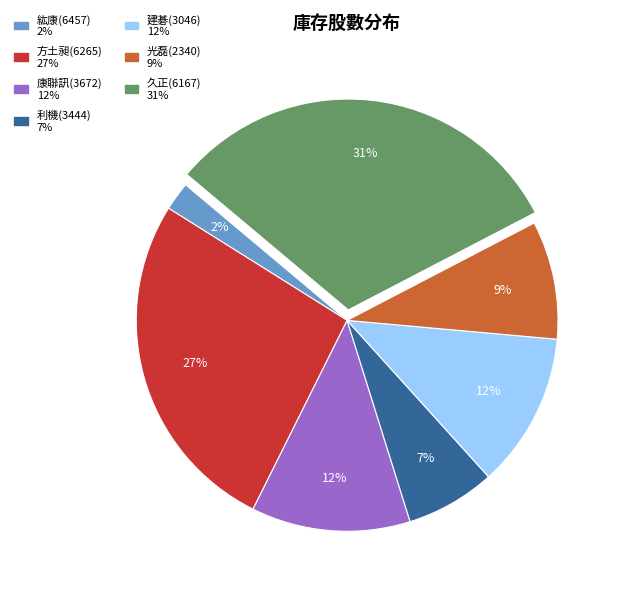

Do 久正(6167) and 建碁(3046) together represent more than half of the pie?

No